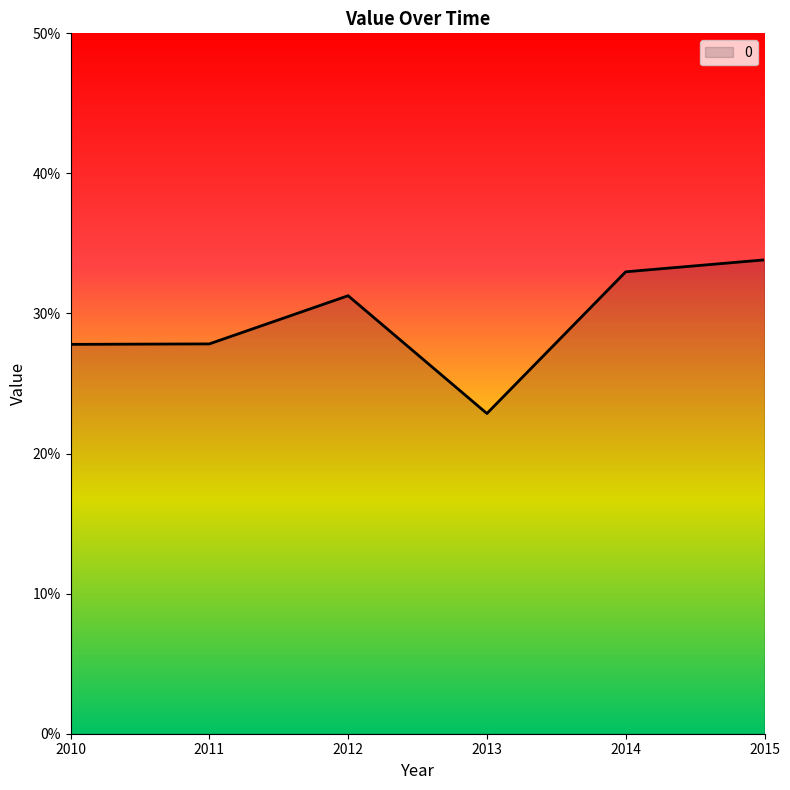

Reading right to left, transcribe all the data shown in this chart.

0.3	0.3	0.2	0.3	0.3	0.3